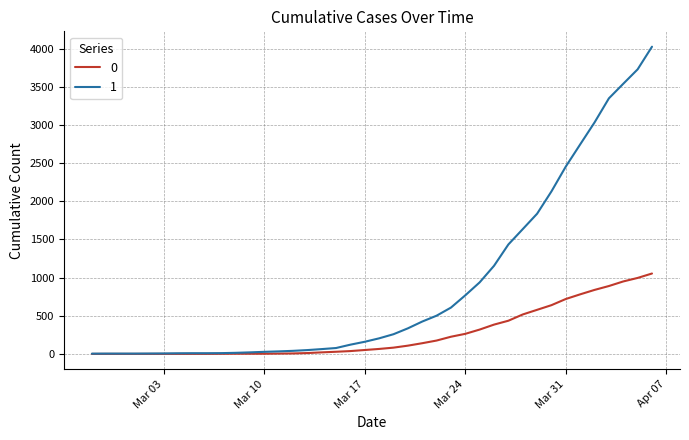

Rank the series by their maximum value, from lowest to highest.

0, 1